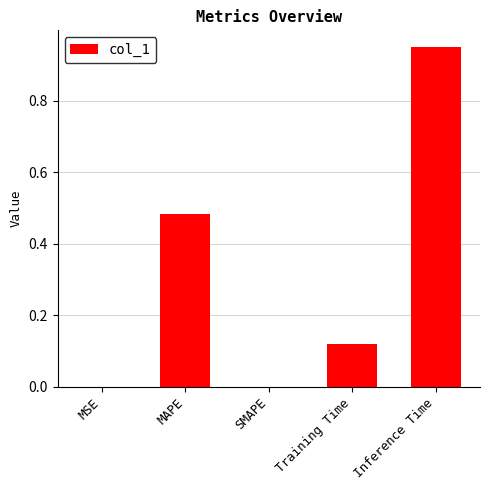

What is the sum of the values at Inference Time and MAPE?

1.4